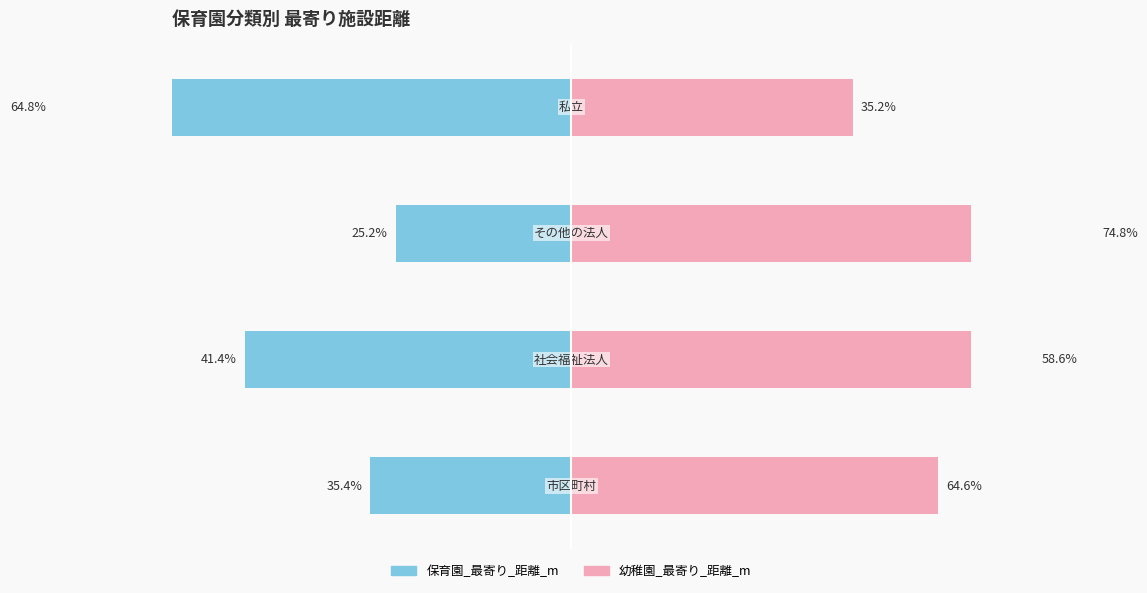

The 幼稚園_最寄り_距離_m series shows 1.0 at 2. True or false?

False